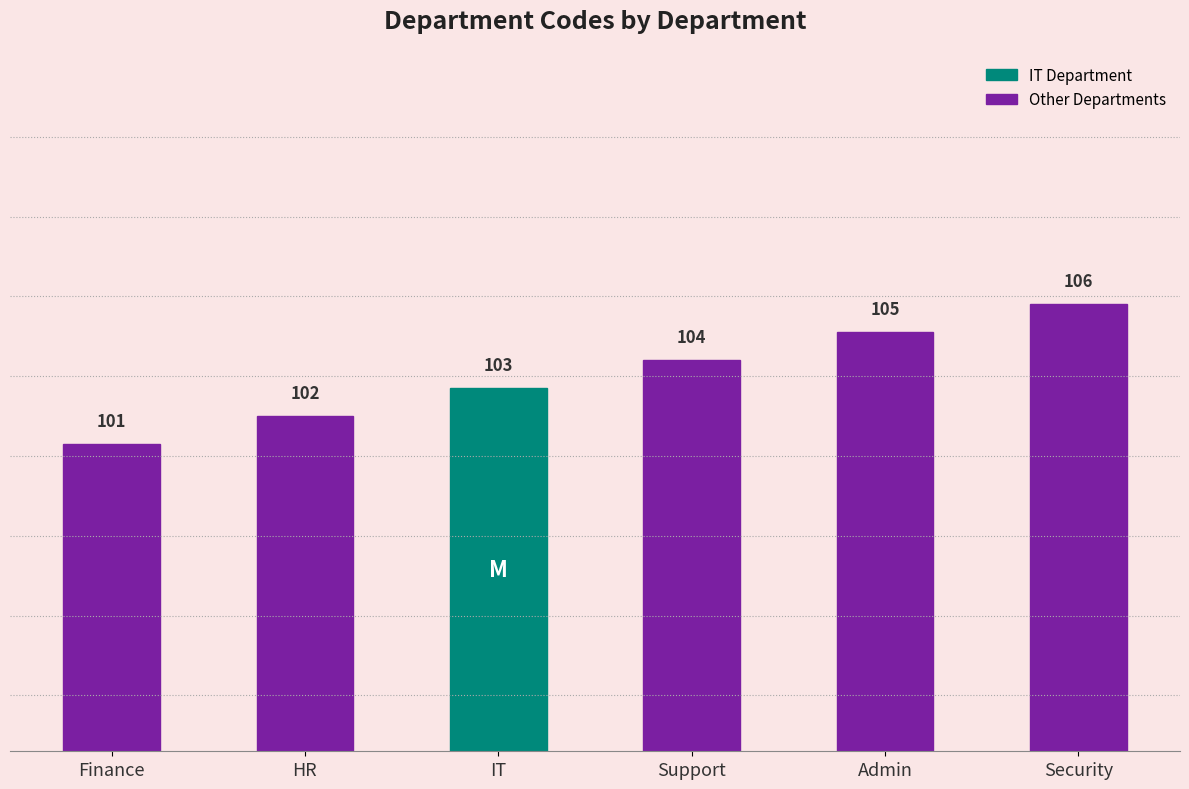

Are the bars horizontal?

No